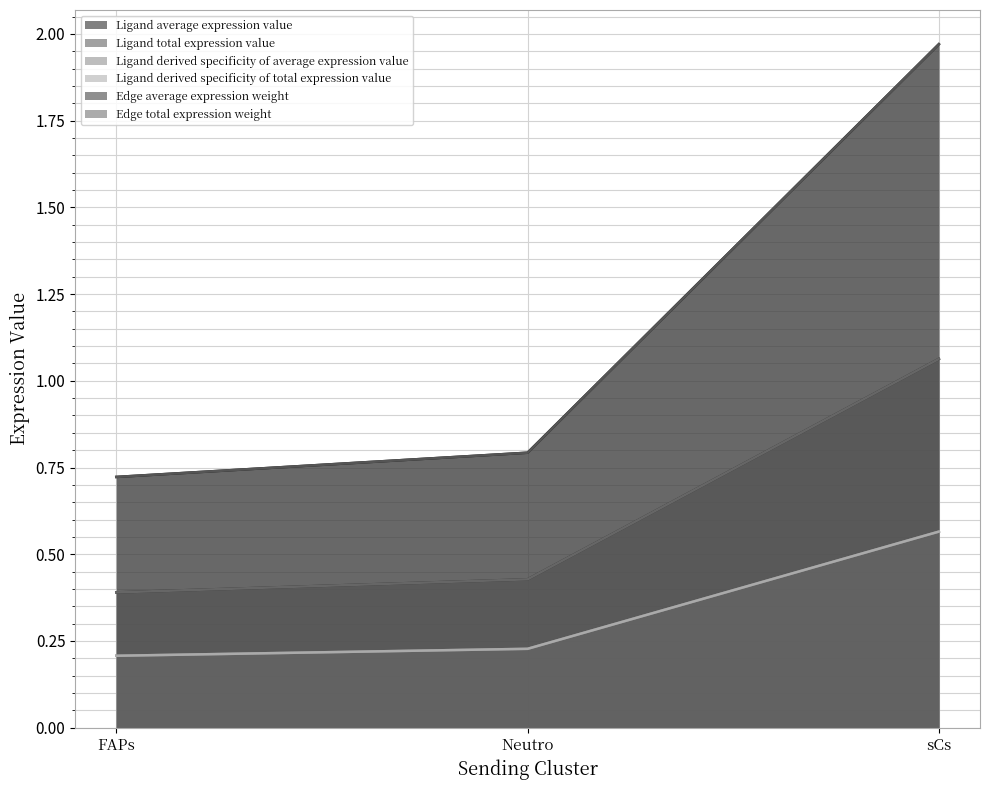

True or false: Ligand average expression value has a value of 0.2 at Neutro.

False